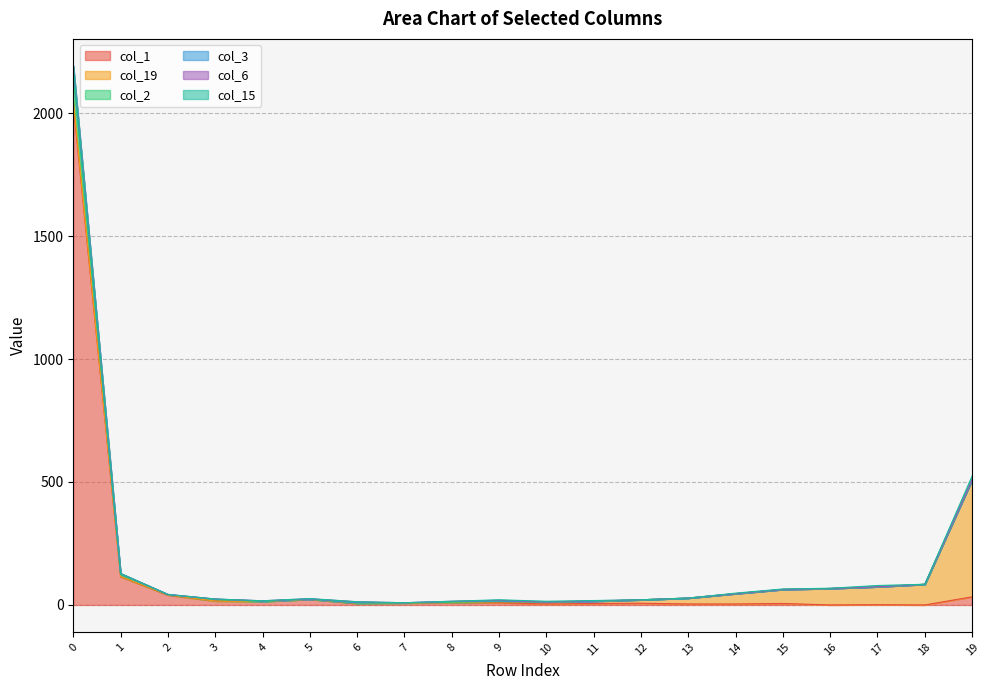

Reading left to right, what are all the values shown in this chart?

col_1: 2033	115	40	16	14	23	6	8	9	9	4	6	7	4	4	6	0	1	0	33
col_19: 16	1	1	0	0	0	1	0	0	4	8	9	14	24	42	57	67	73	84	476
col_2: 97	7	1	6	0	0	0	0	2	1	0	0	0	0	0	0	0	0	0	0
col_3: 41	4	0	2	2	1	2	1	3	2	0	0	0	0	0	0	0	0	0	0
col_6: 5	1	1	0	1	1	4	0	1	3	0	2	0	0	0	0	0	0	0	0
col_15: 0	0	0	0	0	1	0	0	0	2	3	1	0	0	2	2	1	5	0	15